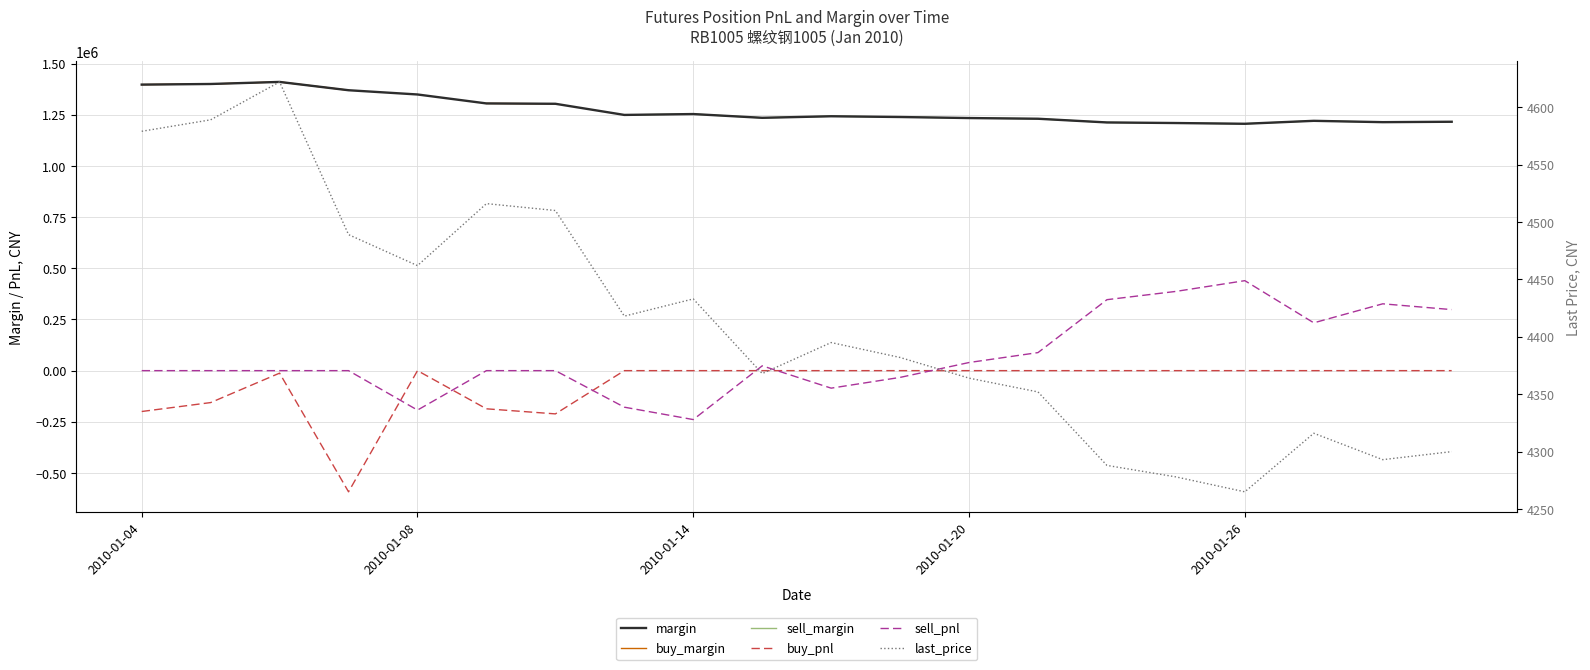

True or false: sell_pnl has more than 2 points higher than both neighbors.

True